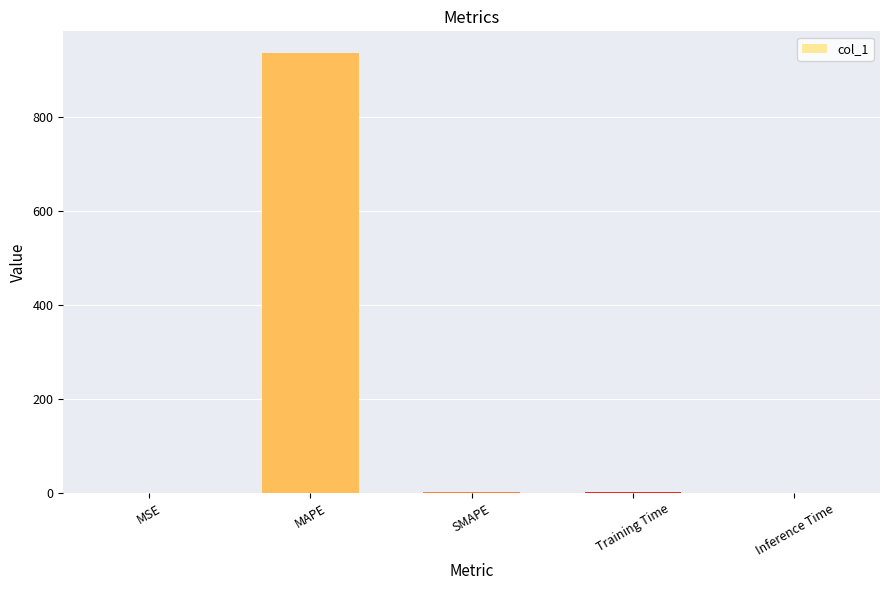

Which has a higher value, MAPE or MSE?

MAPE